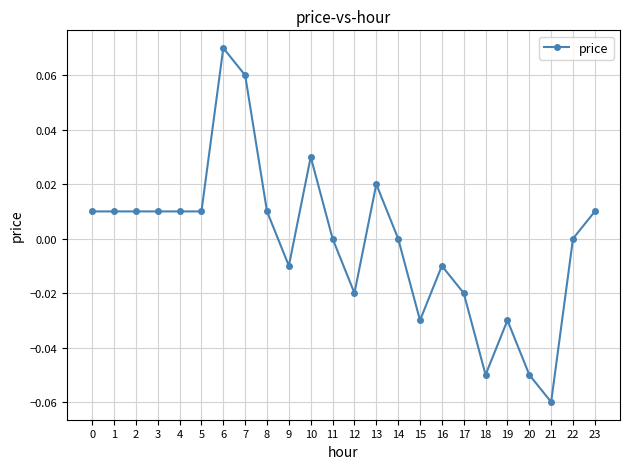

How many categories are shown in the chart?

24